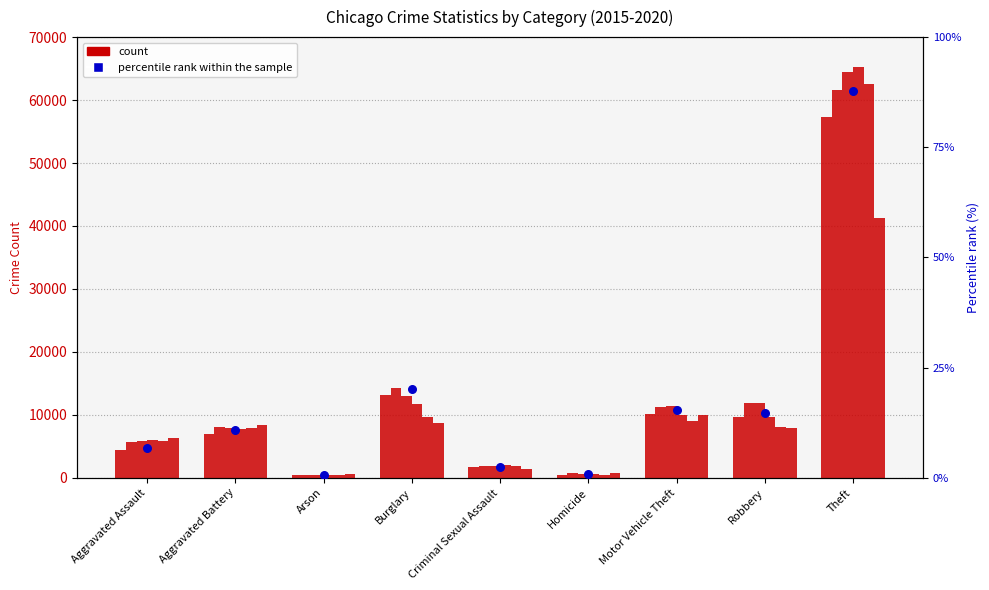

Between Robbery and Burglary, which is larger?

Burglary